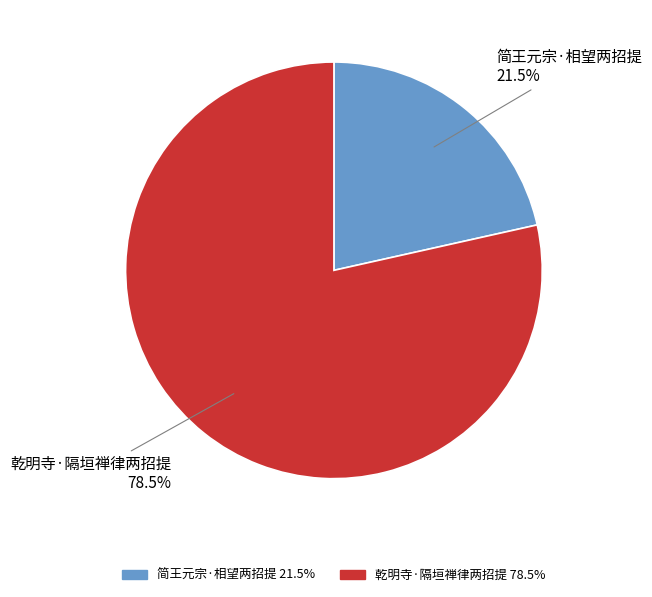

How many segments does this pie chart have?

2